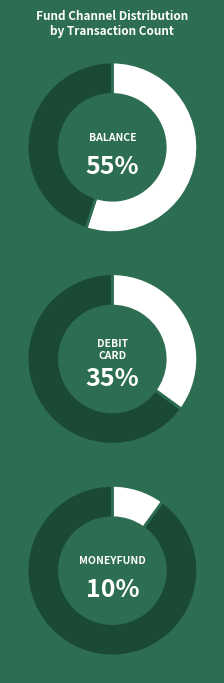

What percentage is the balance slice, to the nearest percent?

55%